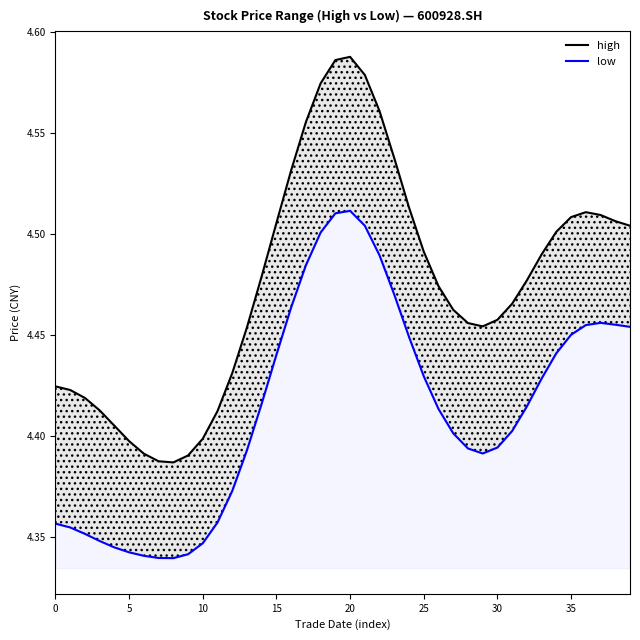

List the series in order of their overall mean, highest first.

high, low